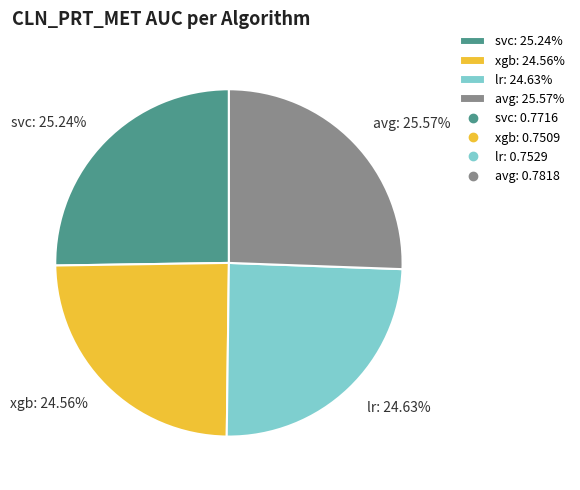

Is the sum of avg: 25.57% and svc: 25.24% greater than half?

Yes